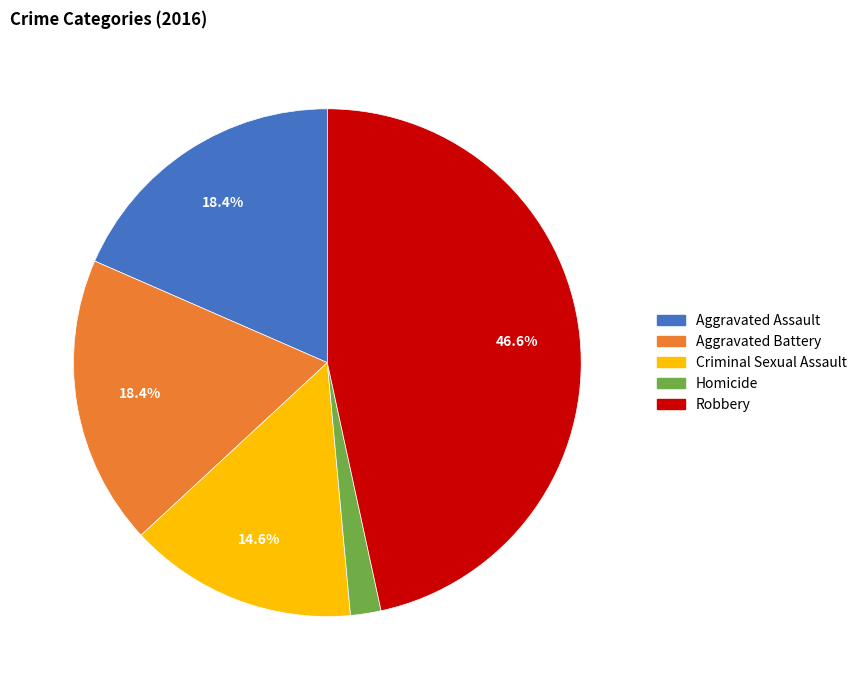

To the nearest percent, what is the average slice percentage?

20%